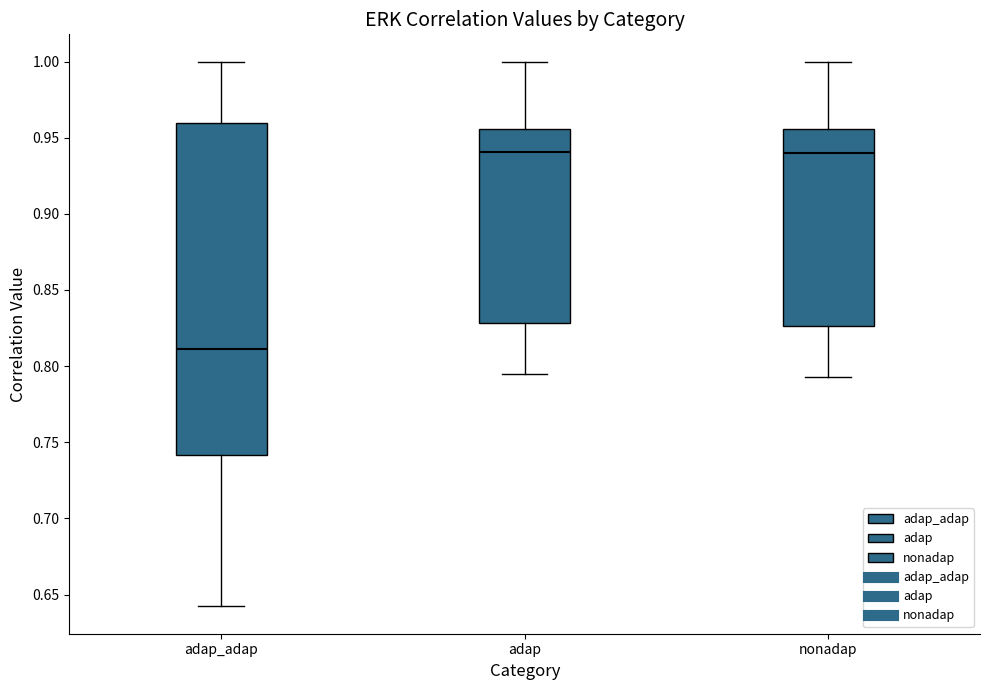

Reading left to right, read every box against the y-axis: the position of its median line, the range the box covers, and the ends of its whiskers. The values are not printed on the chart, so give them approximately, as read against the axis.

adap_adap: median 0.810, box 0.740 to 0.960, whiskers 0.640 to 1.000
adap: median 0.940, box 0.830 to 0.955, whiskers 0.795 to 1.000
nonadap: median 0.940, box 0.825 to 0.955, whiskers 0.795 to 1.000